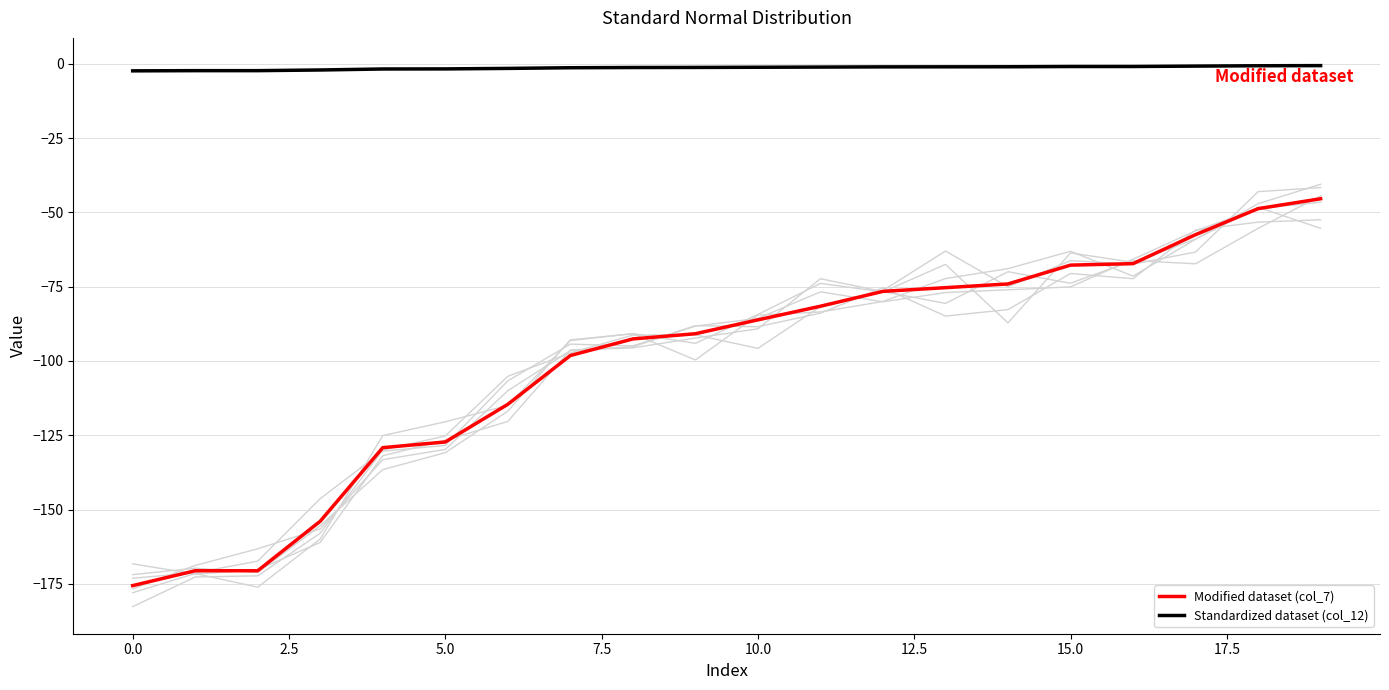

Reading right to left, what are all the values shown in this chart?

Modified dataset (col_7): -45.4	-48.7	-57.5	-67.2	-67.7	-74.1	-75.3	-76.6	-81.6	-86.2	-90.8	-92.6	-98.2	-114.6	-127.2	-129.2	-153.9	-170.6	-170.6	-175.6
Standardized dataset (col_12): -0.6	-0.7	-0.8	-0.9	-0.9	-1.0	-1.0	-1.0	-1.1	-1.2	-1.2	-1.3	-1.3	-1.5	-1.7	-1.7	-2.1	-2.3	-2.3	-2.4